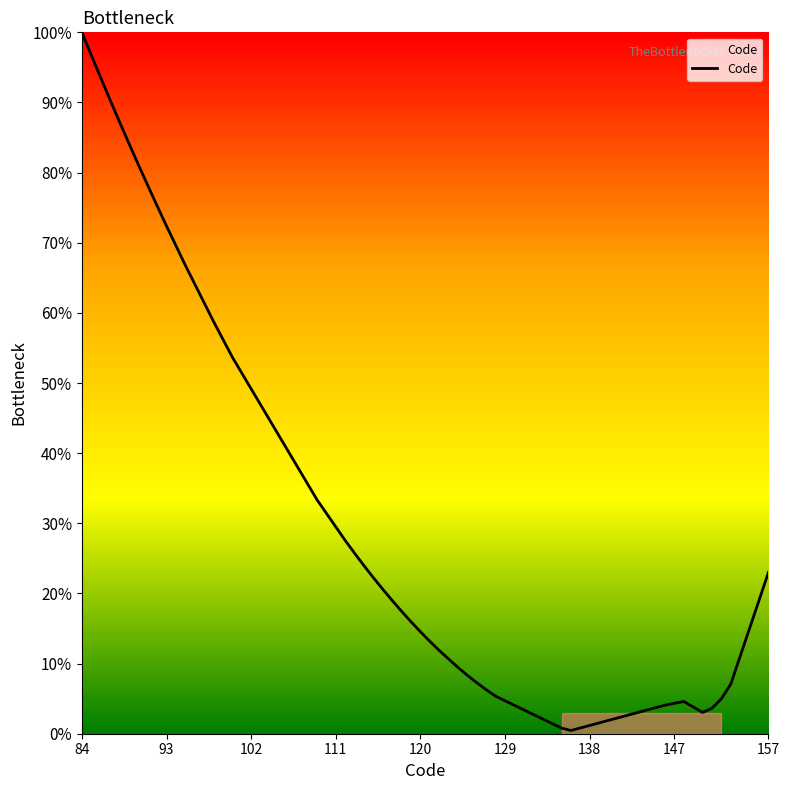

What is the greatest value displayed?

100.0